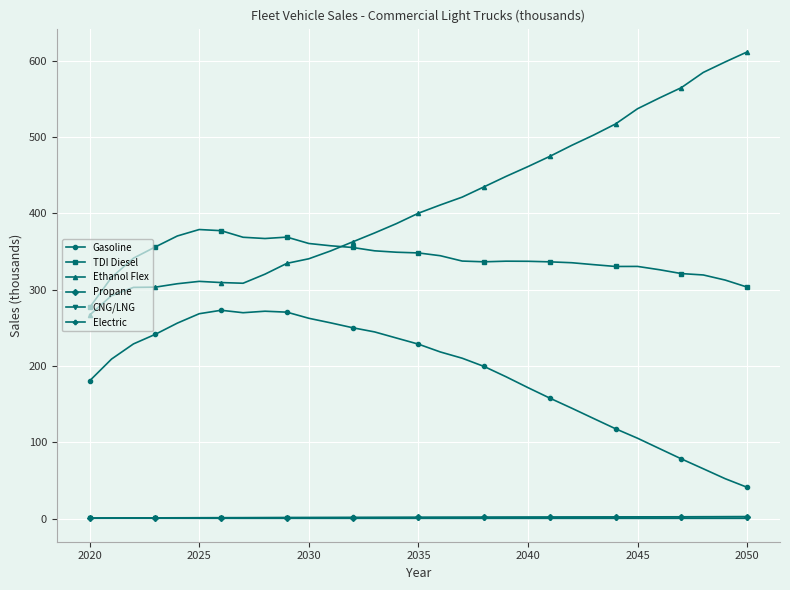

Which series has the widest spread of values?

Ethanol Flex